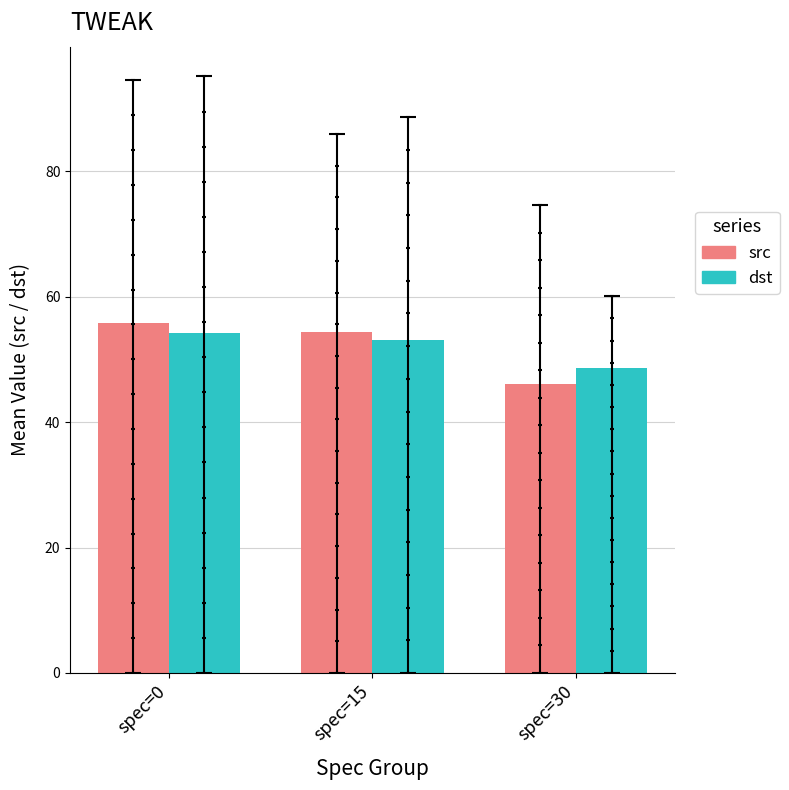

Which series has the widest spread of Y values?

src